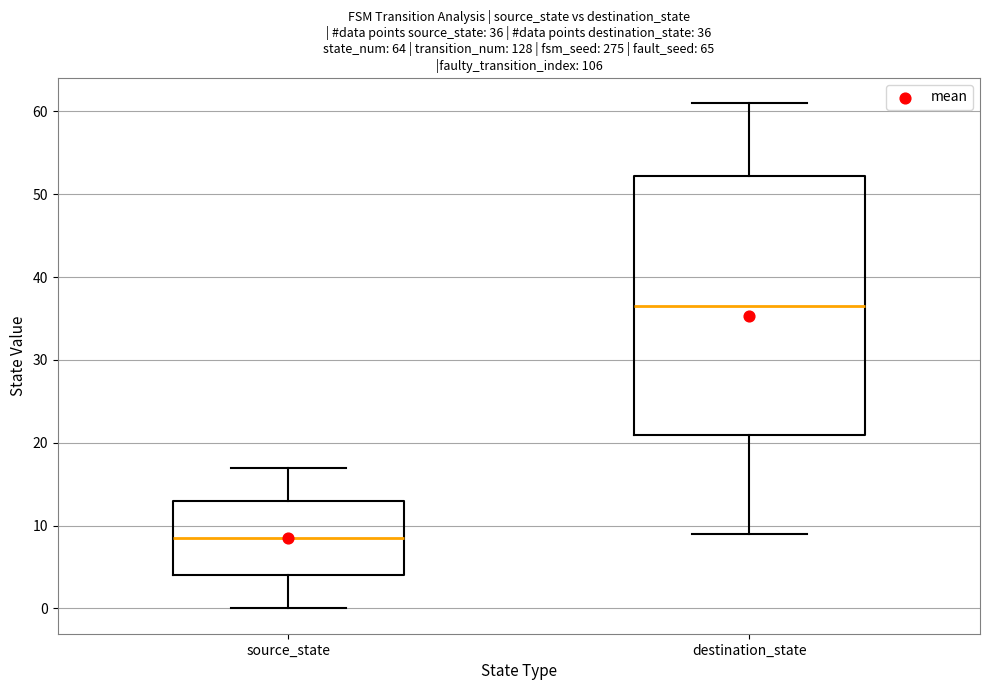

Which box has the highest median line?

destination_state